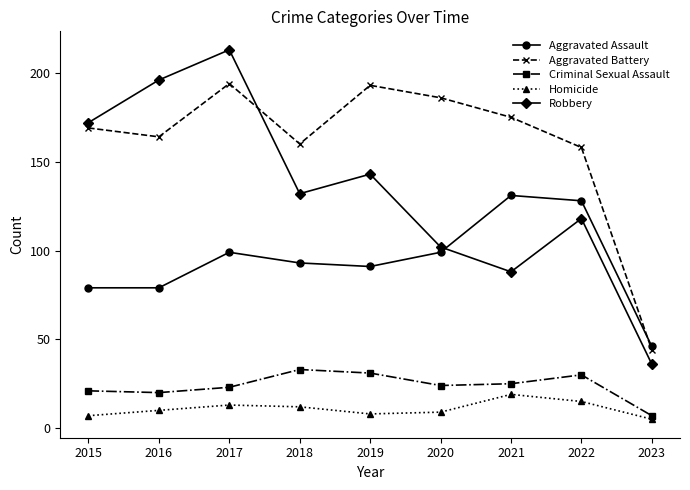

What is the difference between the Homicide values at 2017 and 2022?

2